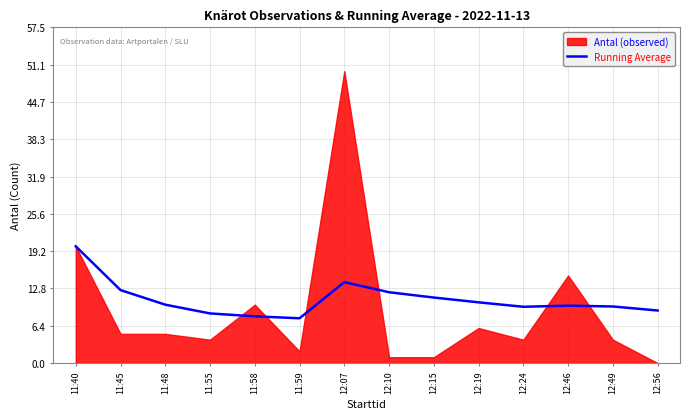

The Running Average series shows 2.6 at 11:55. True or false?

False